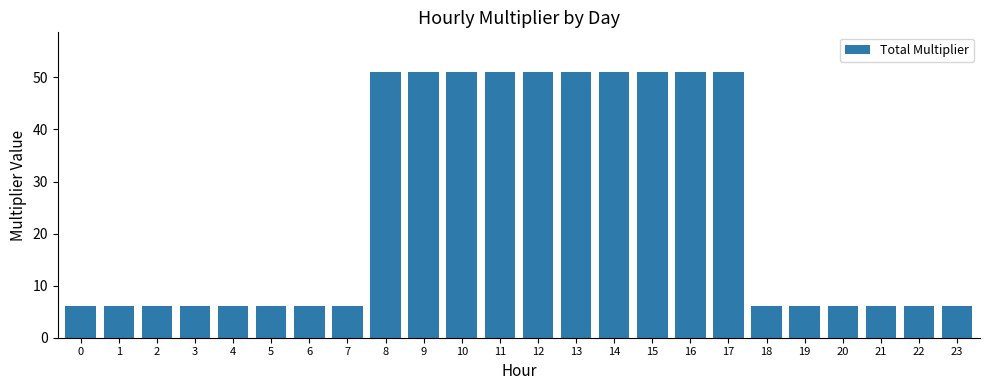

Is it true that the value at 7 is 6?

True